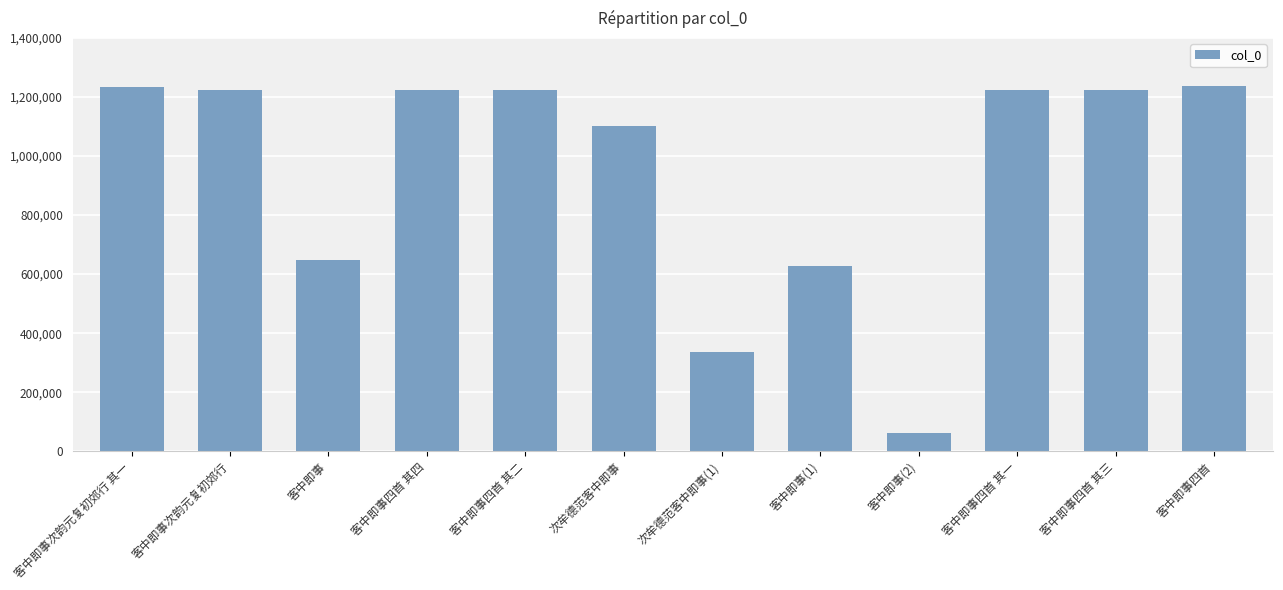

What is the minimum value shown in the chart?

61816